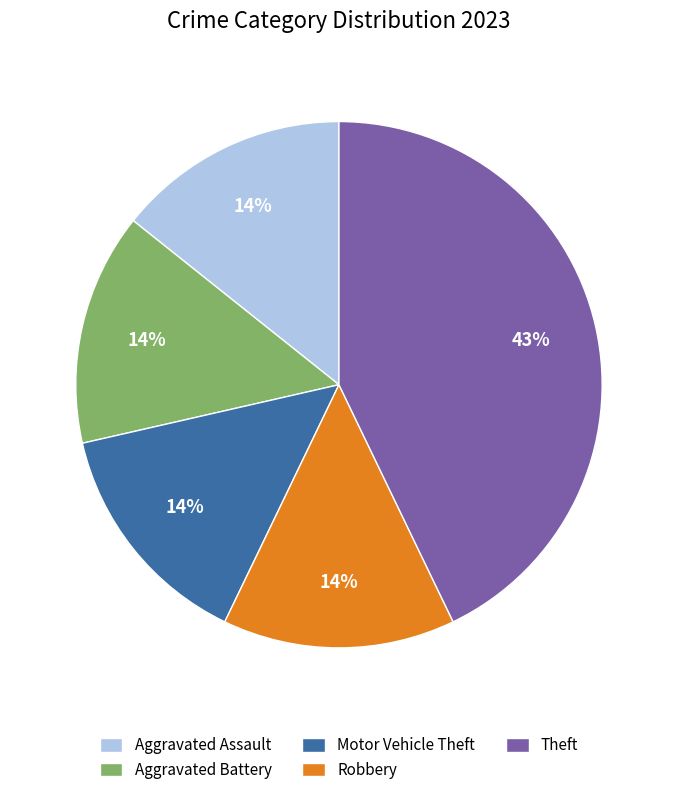

Combined, do Aggravated Battery and Robbery account for over 50%?

No